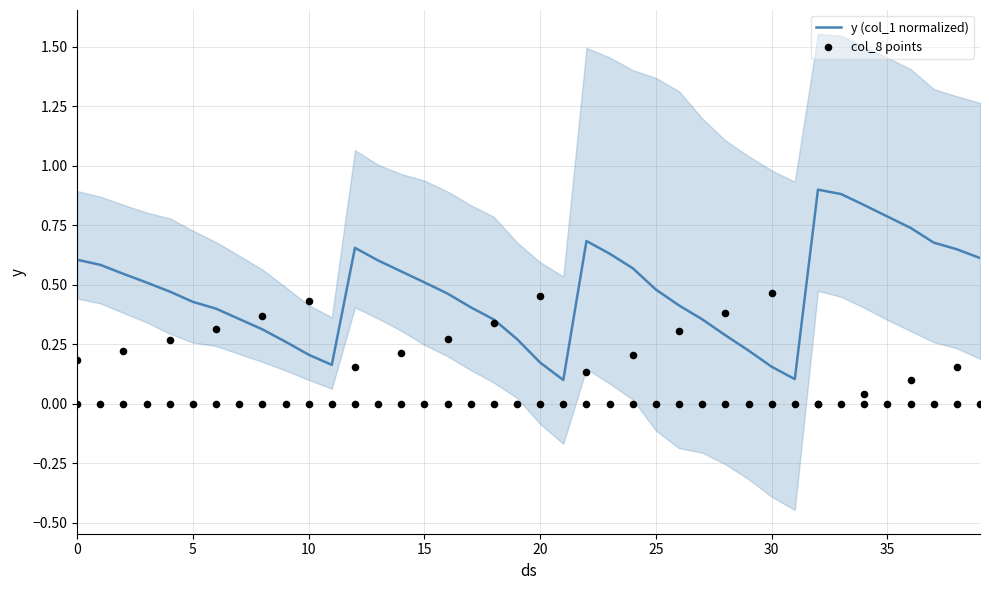

Which series has the largest Y range (max minus min)?

y (col_1 normalized)